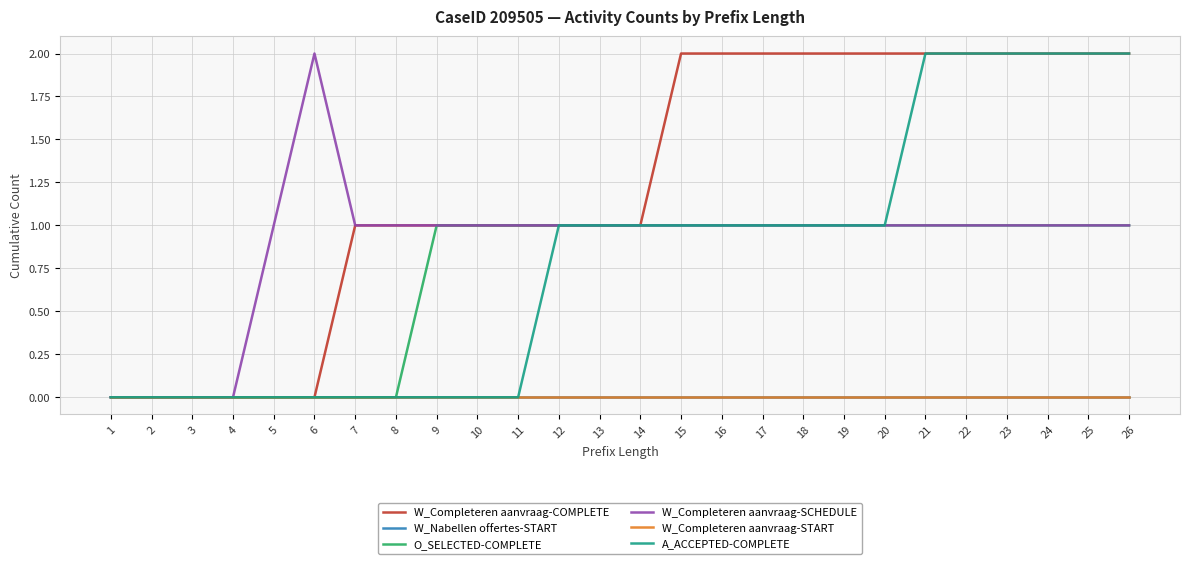

Does the chart display data point markers on the line(s)?

No